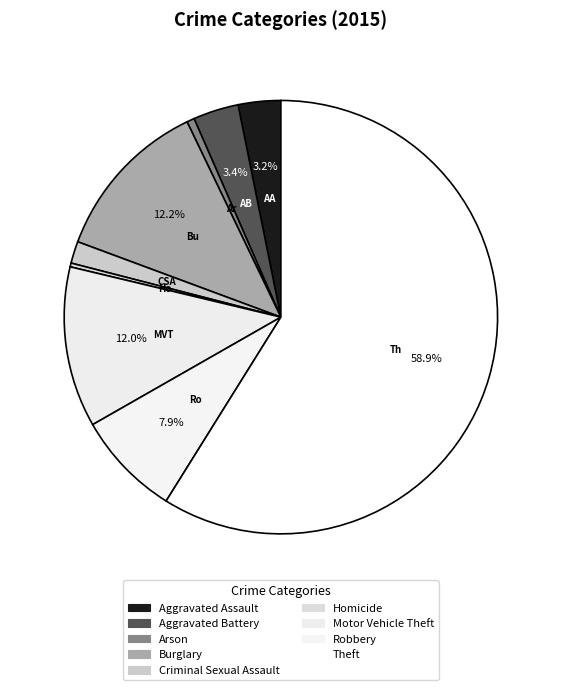

What is the largest slice in the pie chart?

Theft